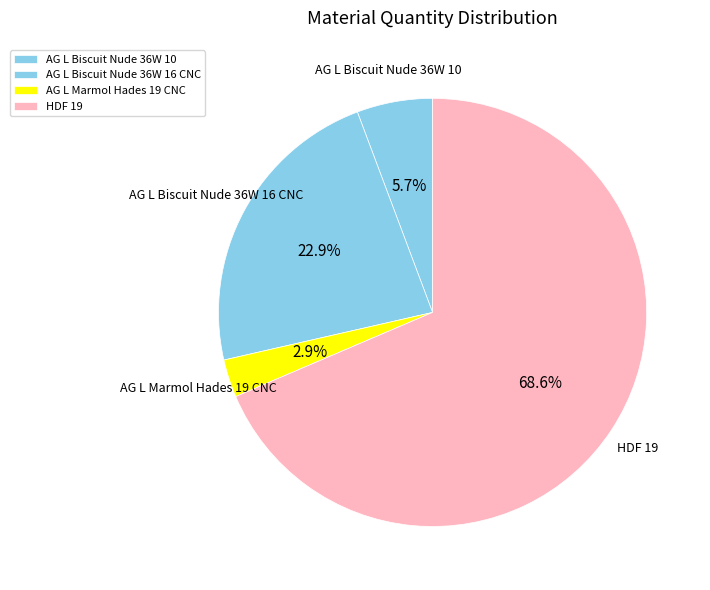

Is there a majority slice in this chart?

Yes